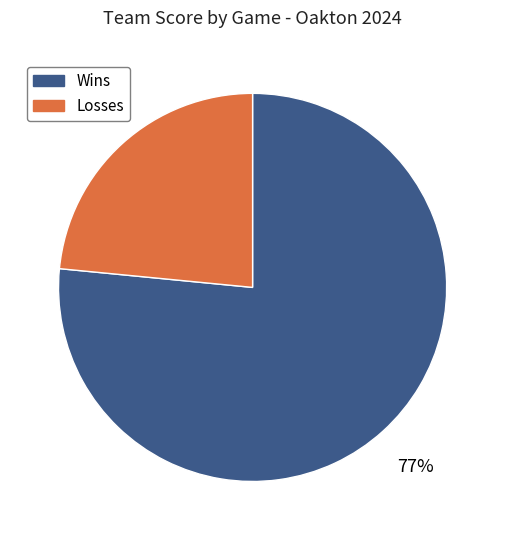

What is the ratio of the value at Wins to the value at Losses?

3.3